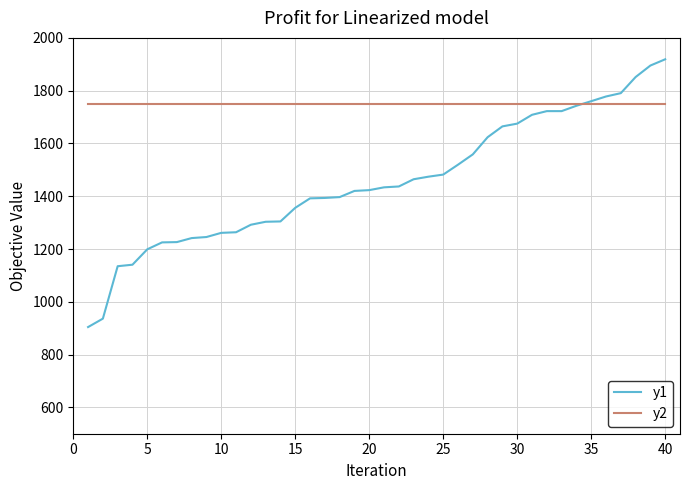

Does the chart display data point markers on the line(s)?

No